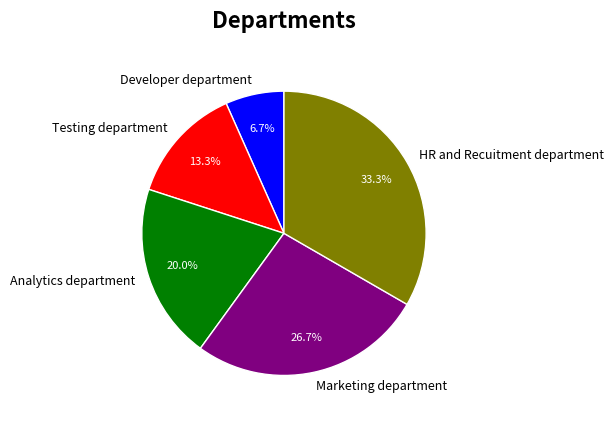

To the nearest percent, what is the difference between the largest and smallest slice percentages?

27%